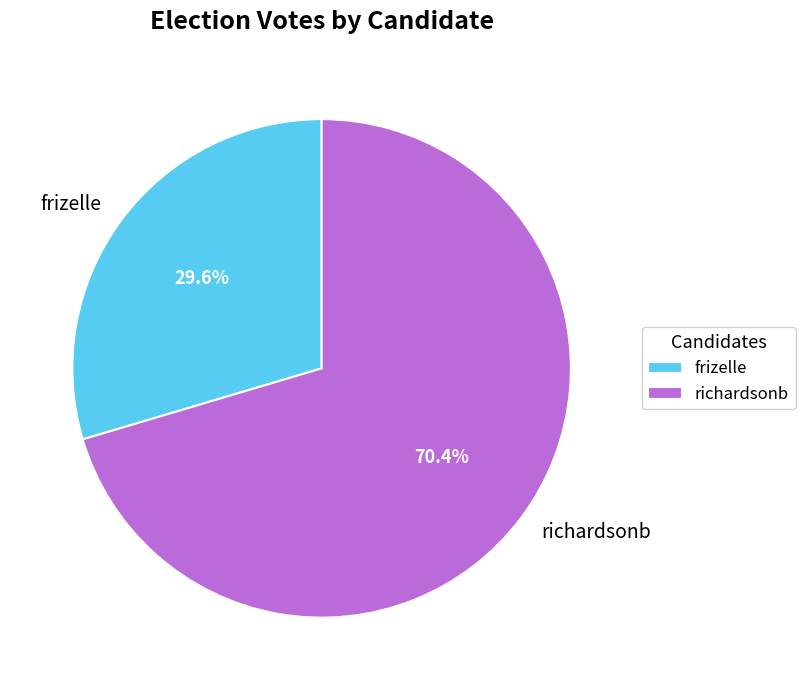

How many slices are in this pie chart?

2